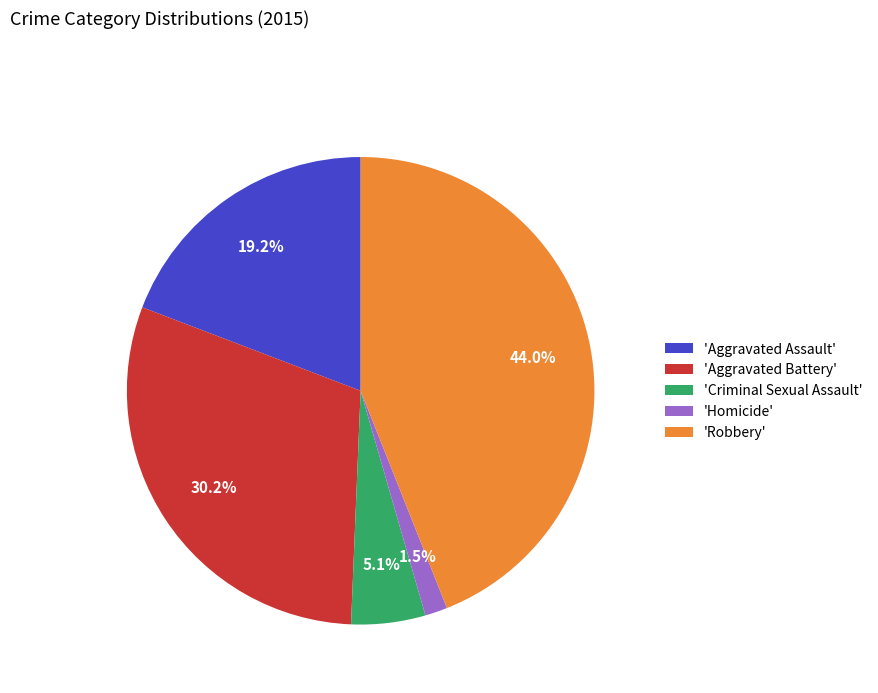

Is 'Aggravated Assault' the majority of the pie?

No